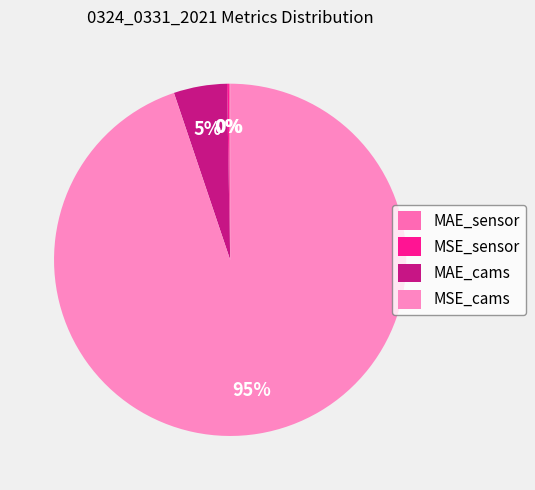

Which slice is the largest?

MSE_cams